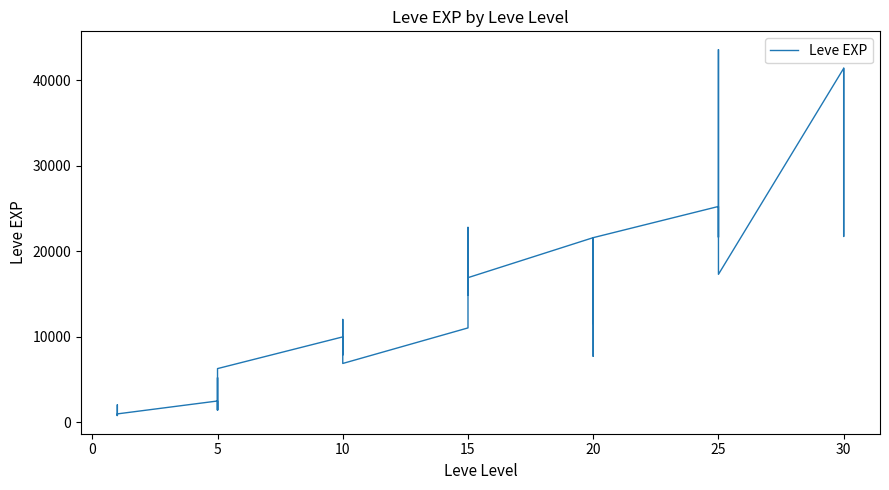

Count the number of values greater than 12030.

19